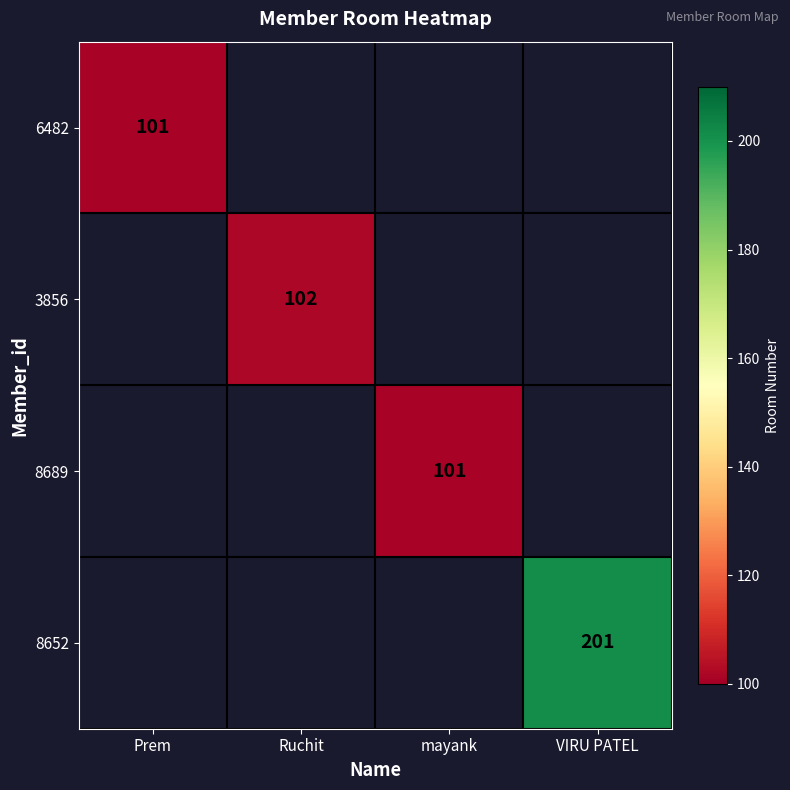

At which category does the chart reach its minimum across all series?

Prem